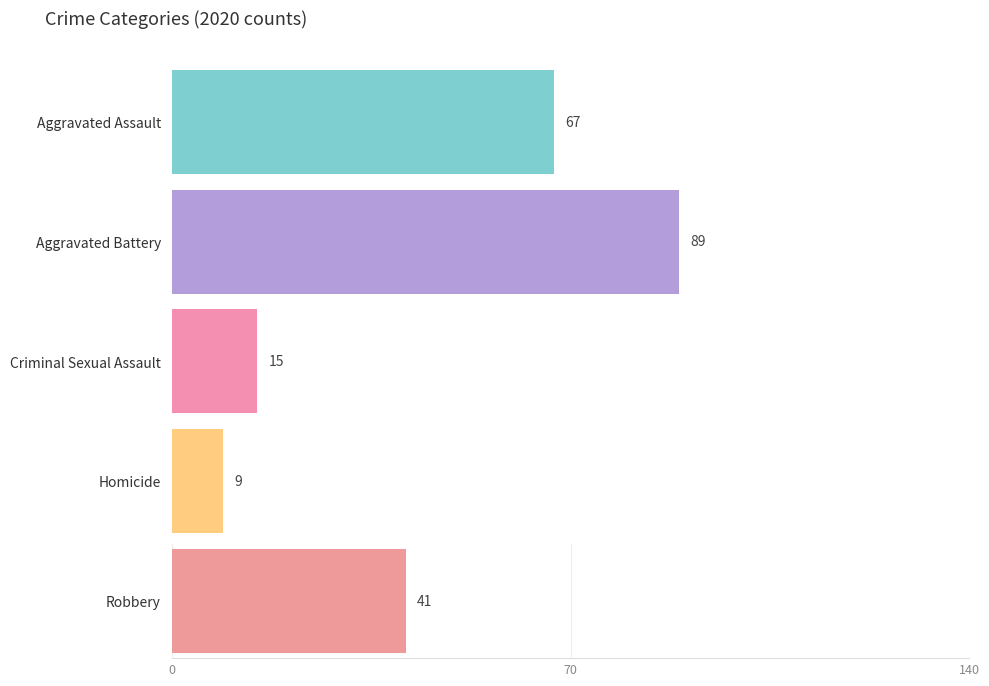

At 2020, list the series in order from largest to smallest.

Aggravated Battery, Aggravated Assault, Robbery, Criminal Sexual Assault, Homicide